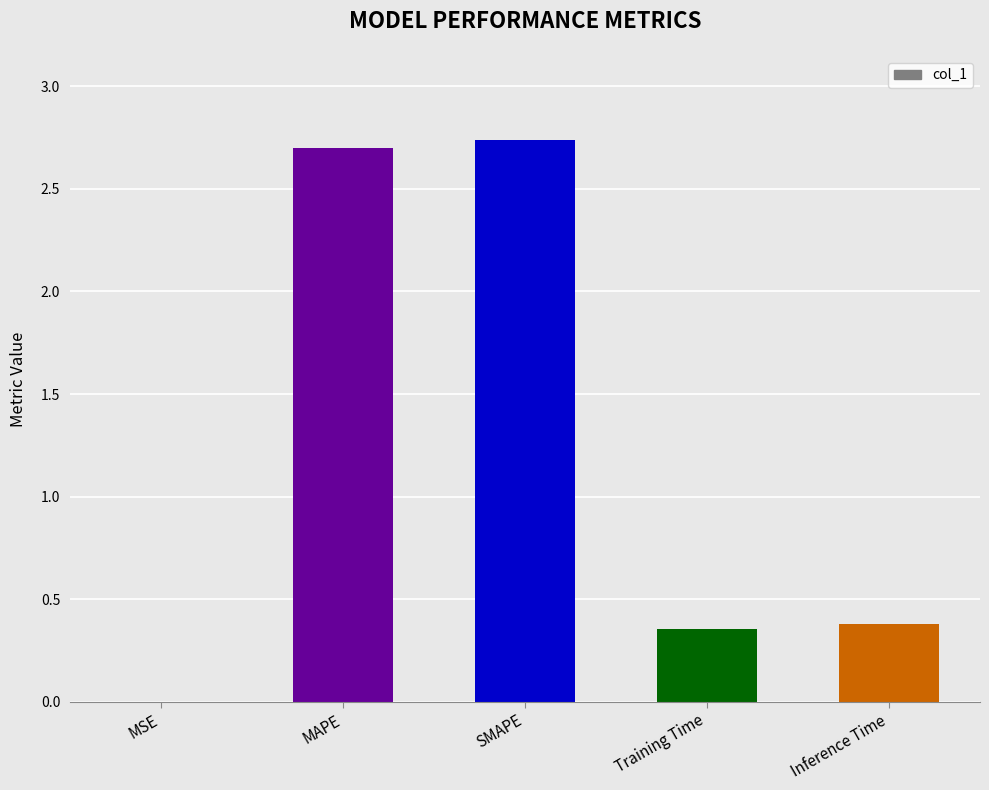

The chart shows a value of 3.7 at MAPE. True or false?

False